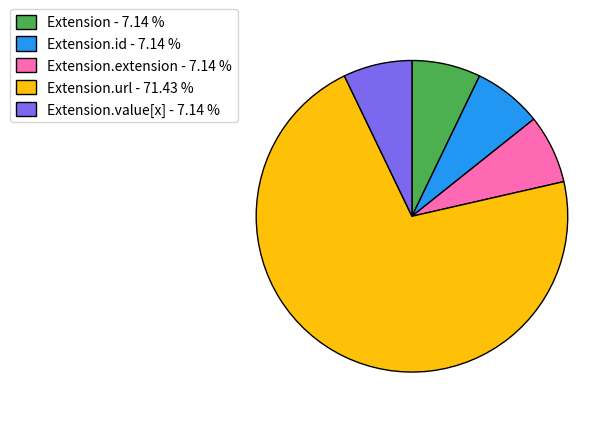

Is the sum of Extension.value[x] - 7.14 % and Extension - 7.14 % greater than half?

No